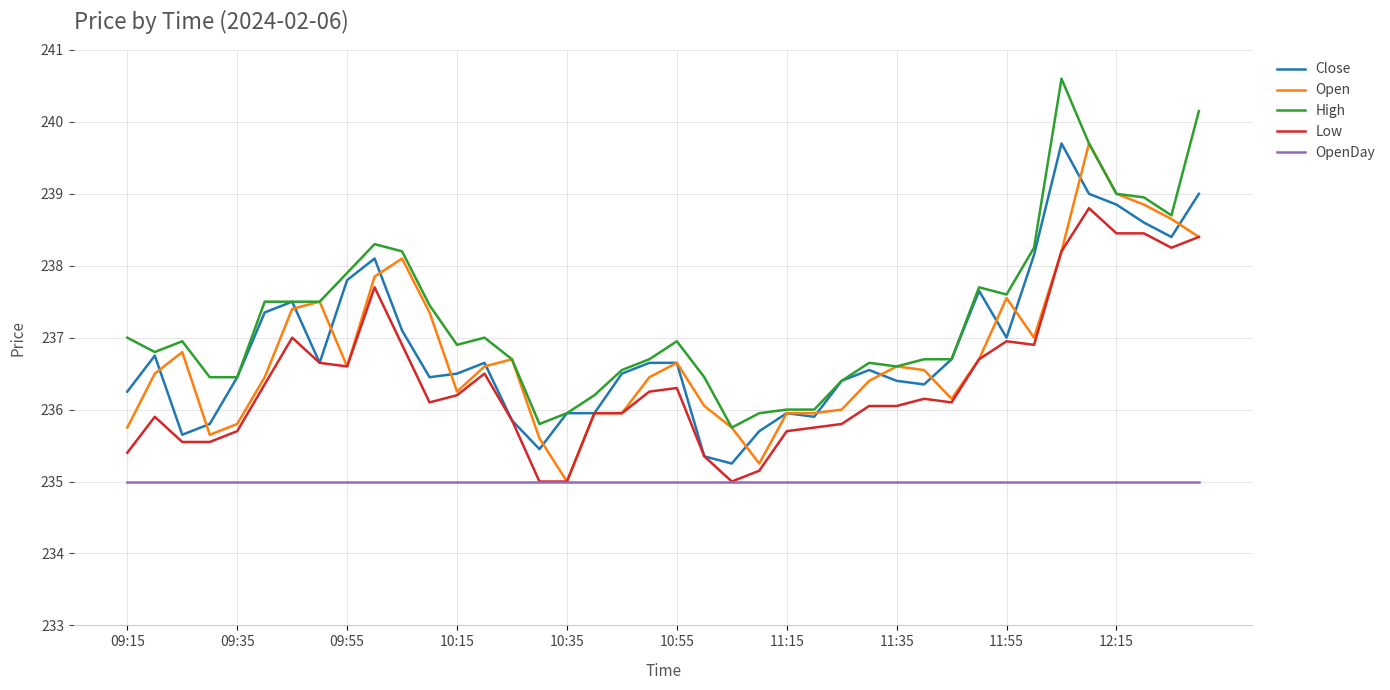

Which series has the largest total across all categories?

High